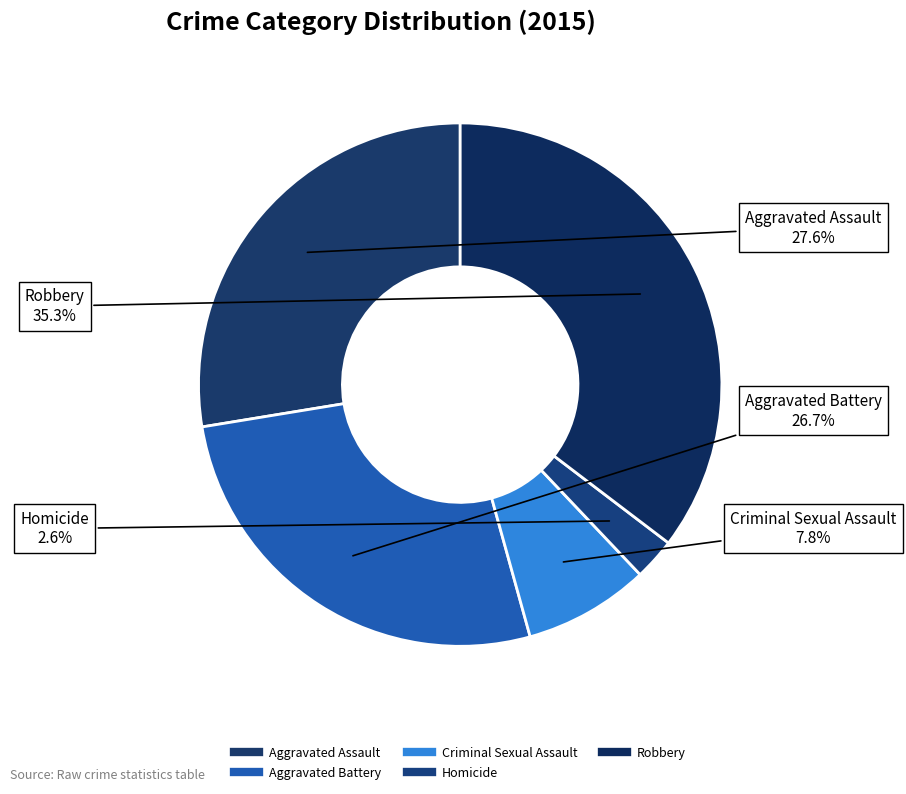

Does any single category account for the majority?

No